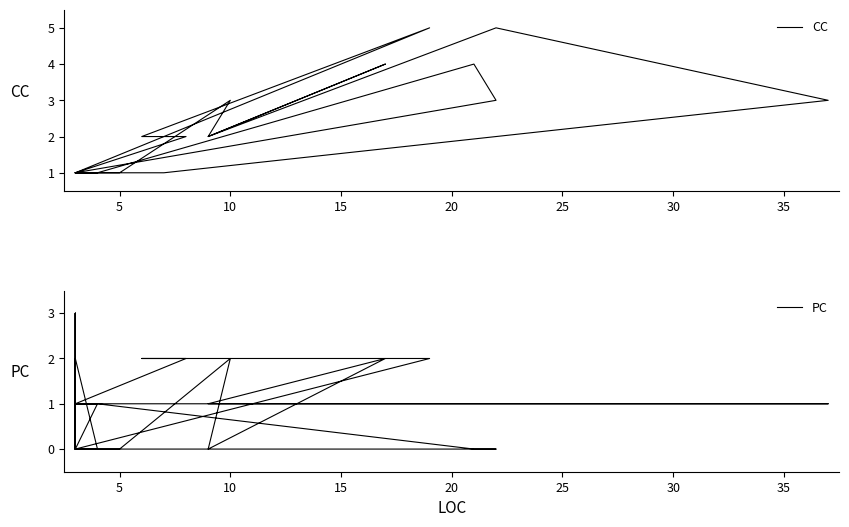

In CC, how many points are higher than both neighbors (excluding endpoints)?

4